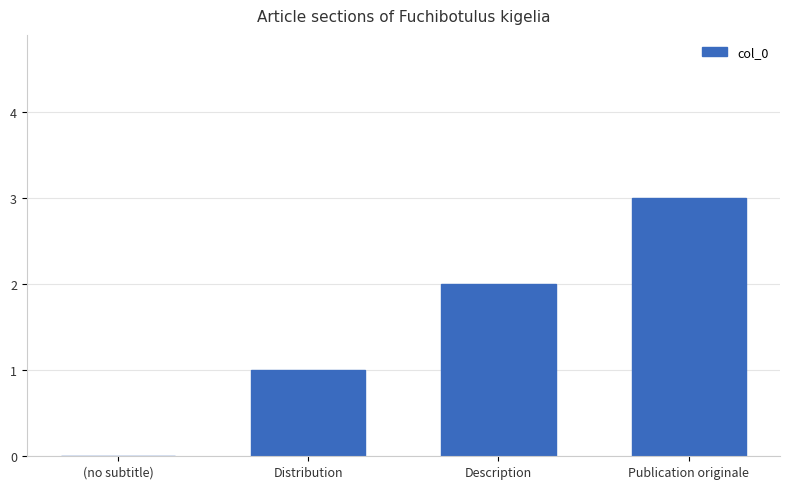

How many distinct data groups are displayed?

1